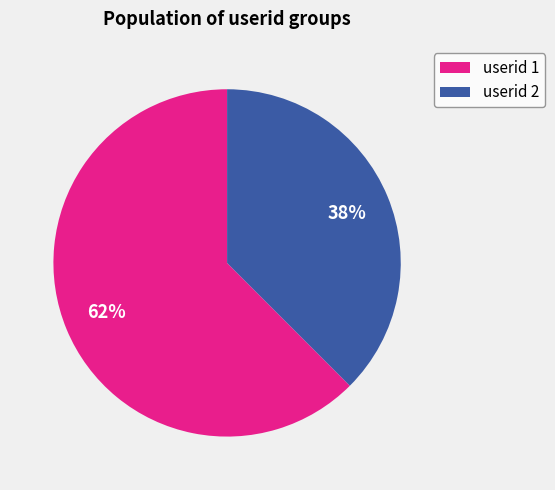

To the nearest percent, what portion does userid 2 represent?

38%